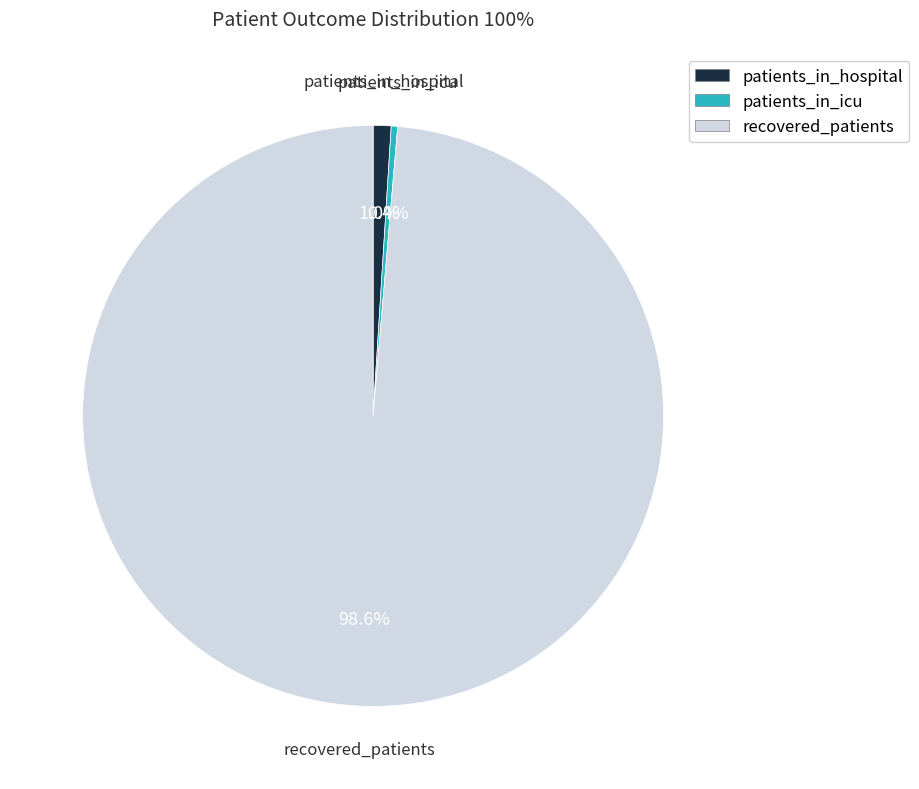

Between patients_in_hospital and recovered_patients, which is larger?

recovered_patients